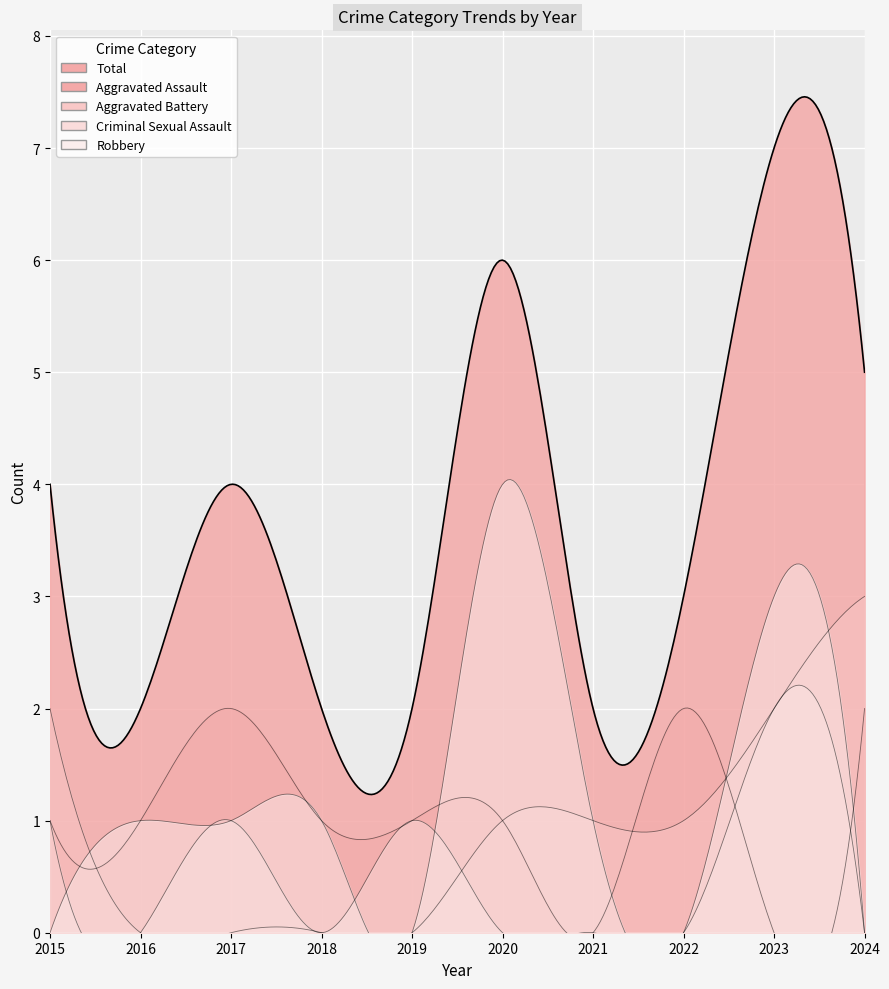

What is the maximum value shown in the chart?

7